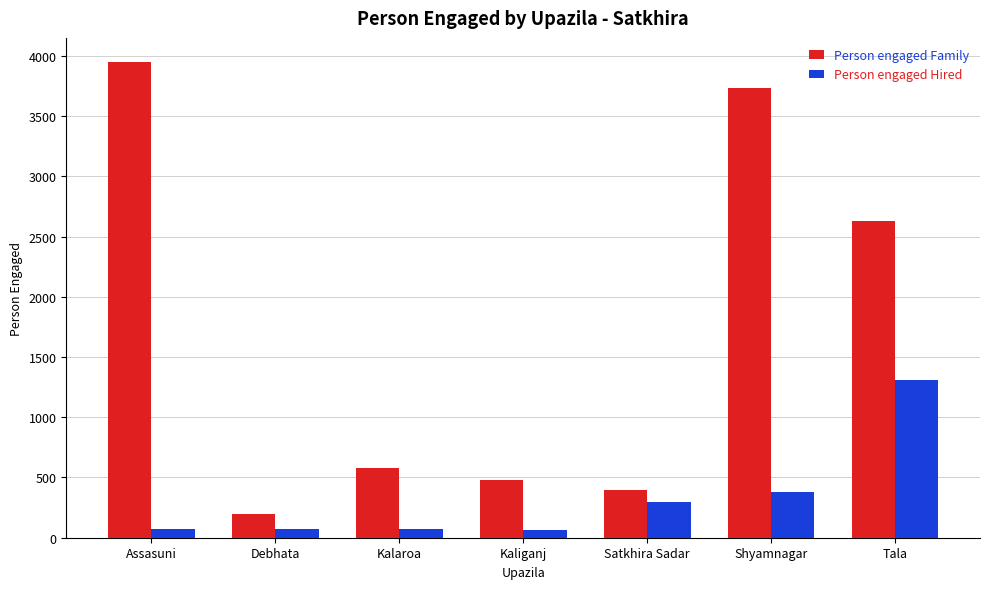

What is the minimum value for Person engaged Family?

200